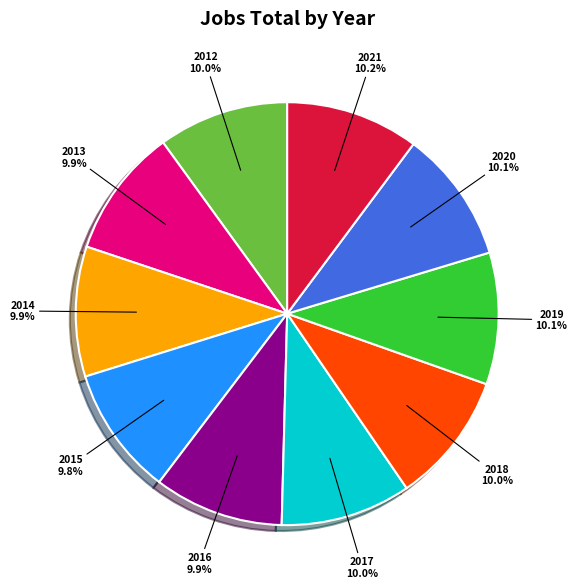

To the nearest percent, what portion does 2021 represent?

10%